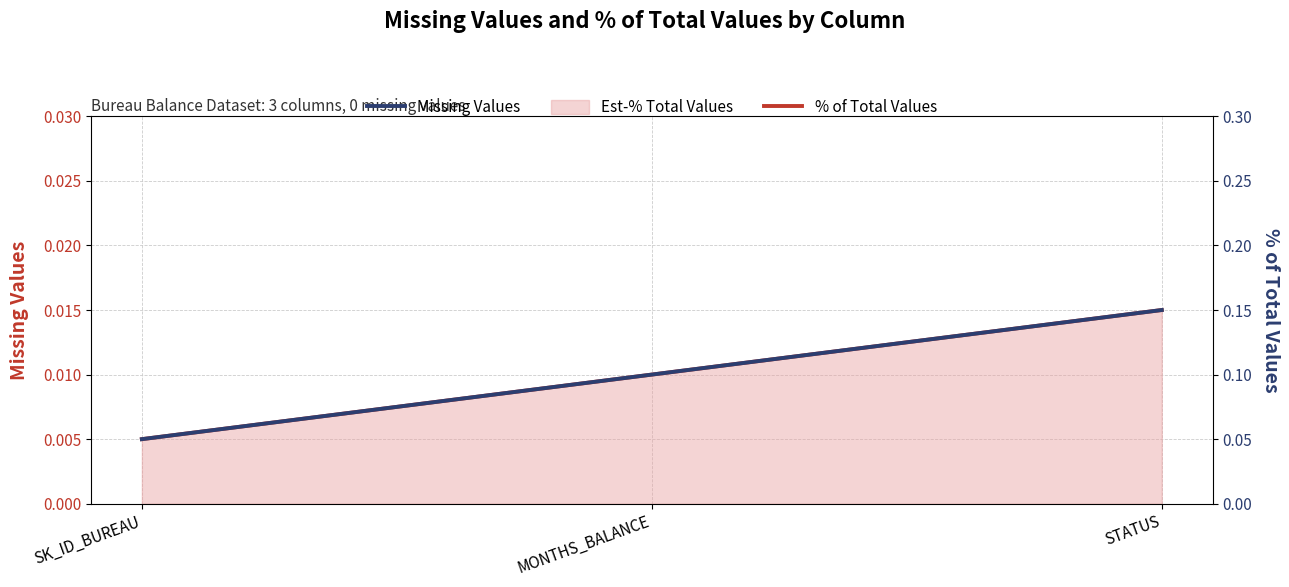

Which series has the widest spread of values?

Missing Values